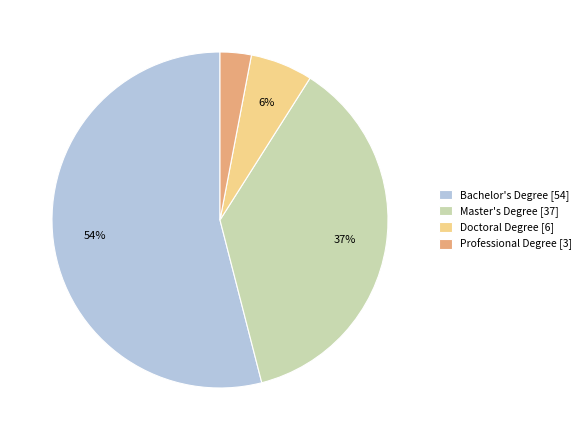

Is the sum of Bachelor's Degree [54] and Master's Degree [37] greater than half?

Yes